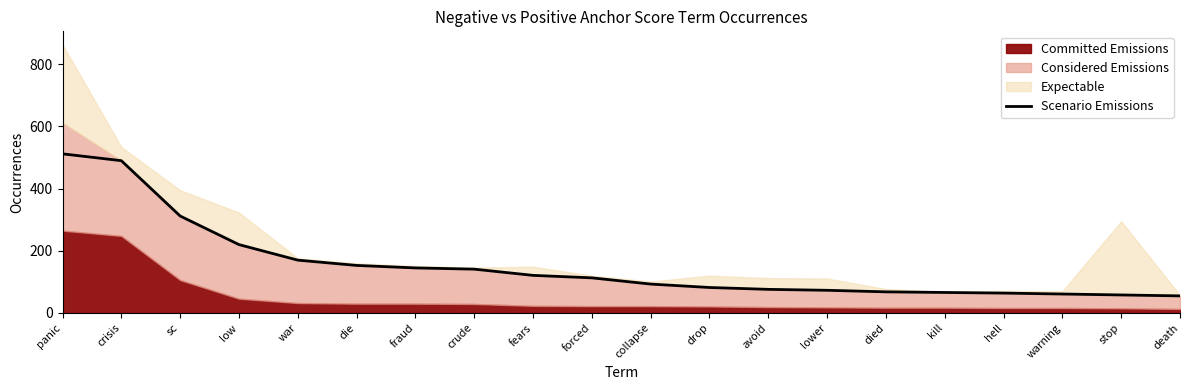

Is it true that the value at crude is 141?

True